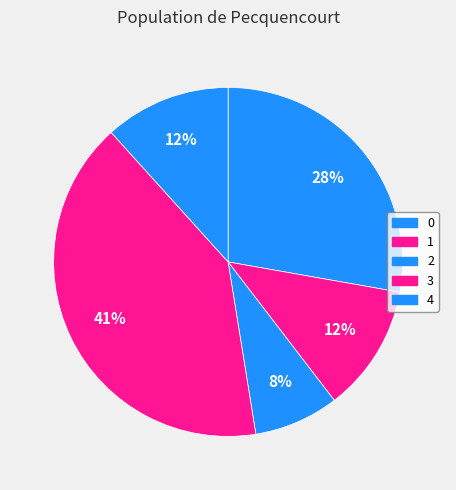

Is there a majority slice in this chart?

No